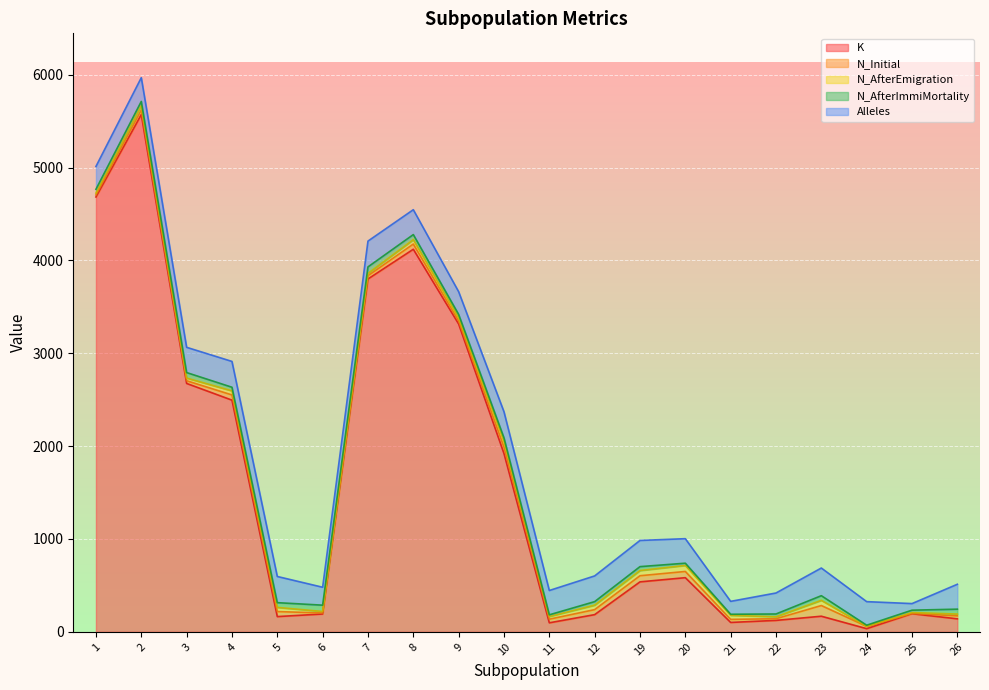

What is the total value across all series at 24?

325